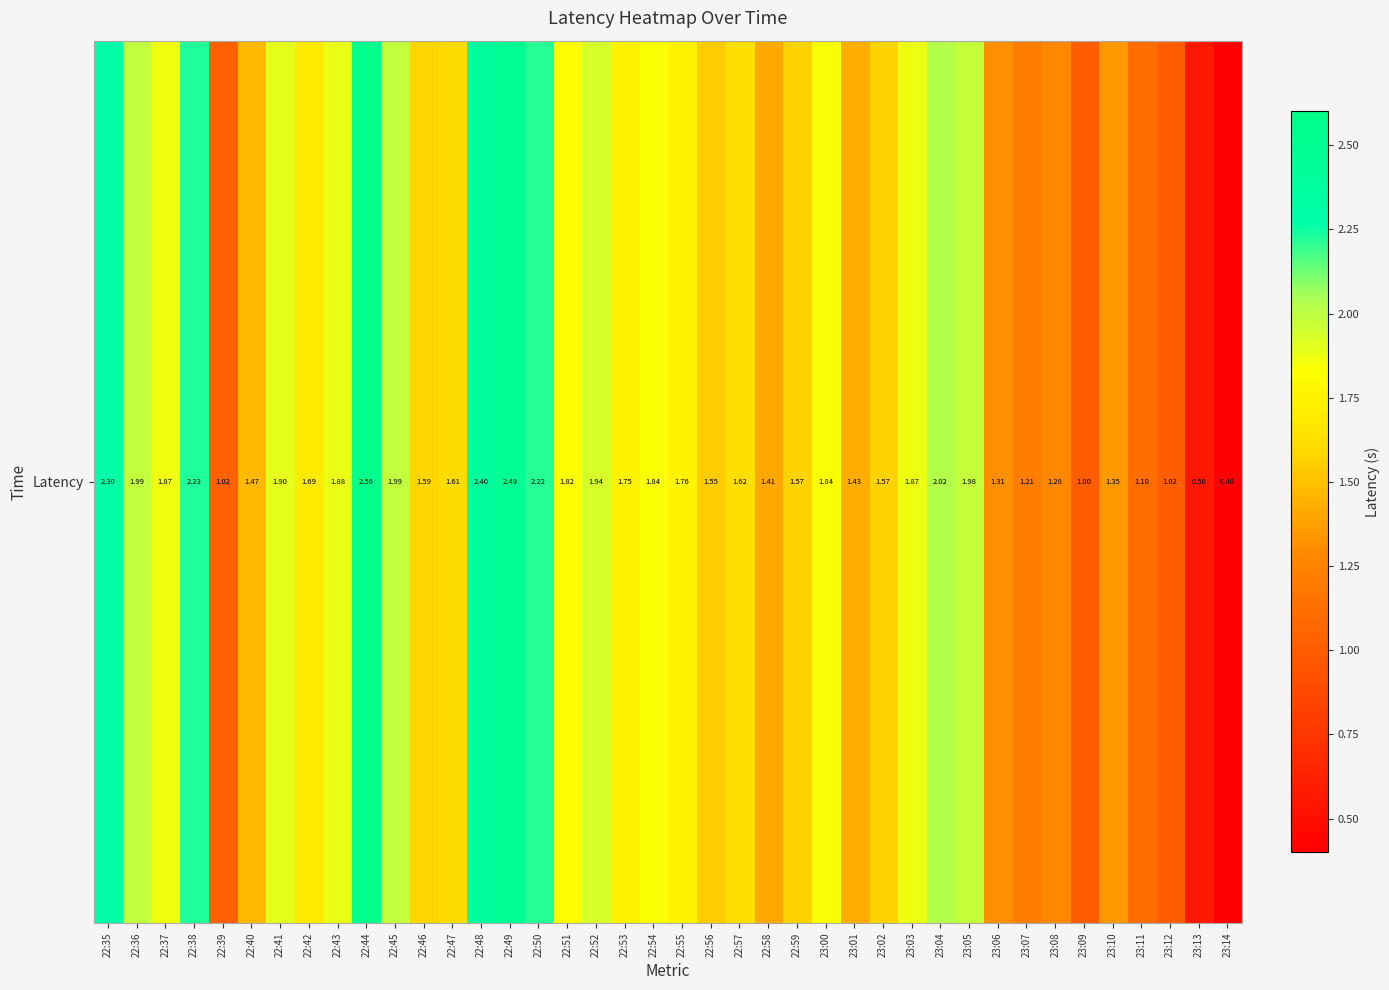

Reading left to right, what are all the values shown in this chart?

22:35=2.3	22:36=2.0	22:37=1.9	22:38=2.2	22:39=1.0	22:40=1.5	22:41=1.9	22:42=1.7	22:43=1.9	22:44=2.6	22:45=2.0	22:46=1.6	22:47=1.6	22:48=2.4	22:49=2.5	22:50=2.2	22:51=1.8	22:52=1.9	22:53=1.7	22:54=1.8	22:55=1.8	22:56=1.6	22:57=1.6	22:58=1.4	22:59=1.6	23:00=1.8	23:01=1.4	23:02=1.6	23:03=1.9	23:04=2.0	23:05=2.0	23:06=1.3	23:07=1.2	23:08=1.3	23:09=1.0	23:10=1.3	23:11=1.1	23:12=1.0	23:13=0.6	23:14=0.4